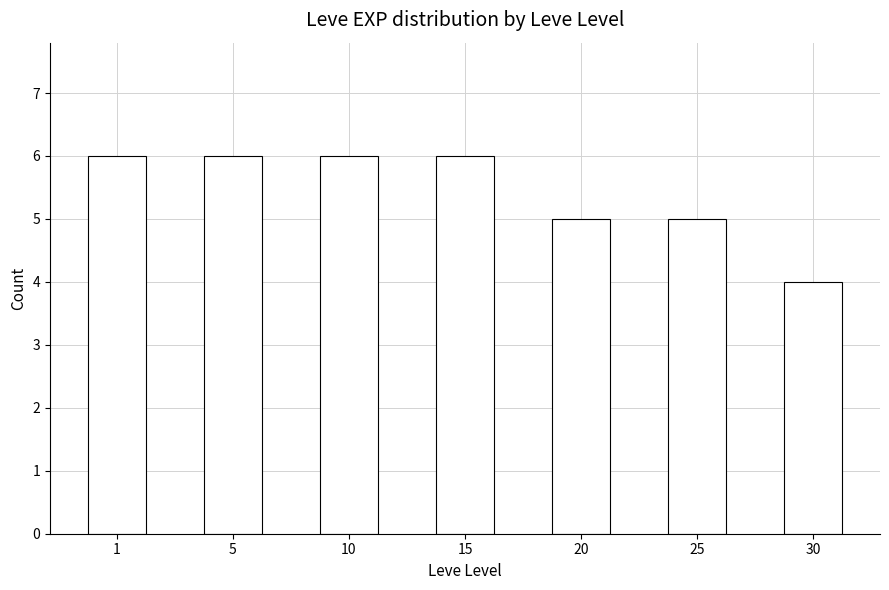

What is the difference between the maximum and minimum values?

2